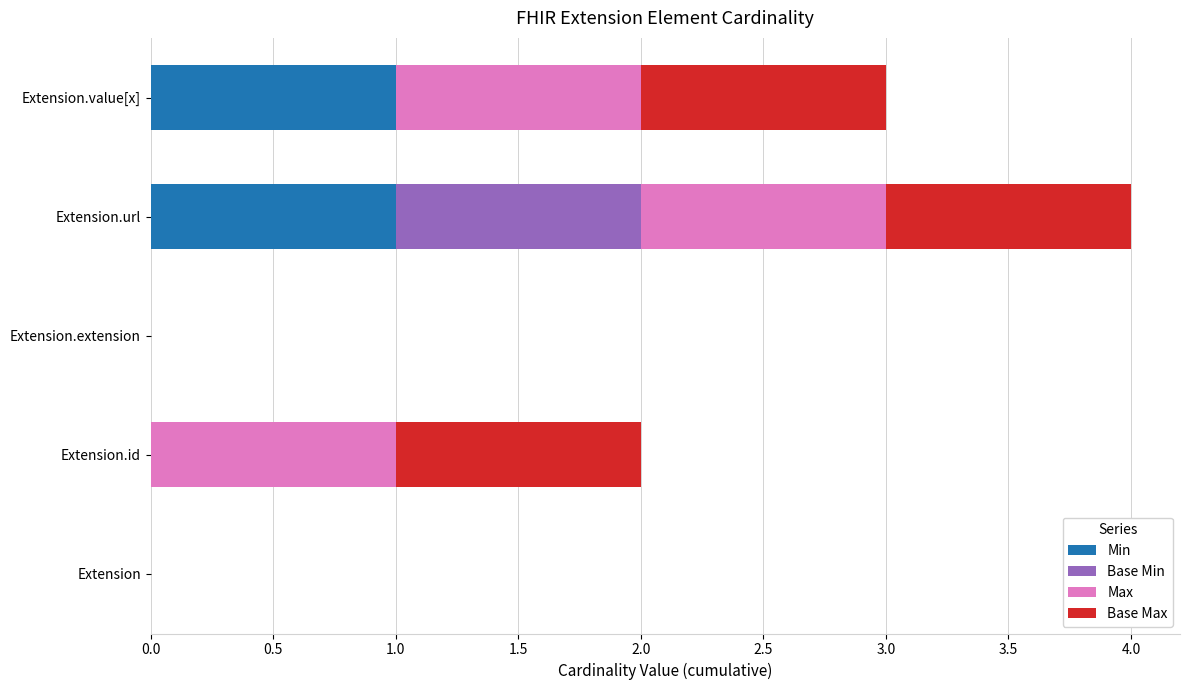

At which category is the sum across all series the highest?

Extension.url